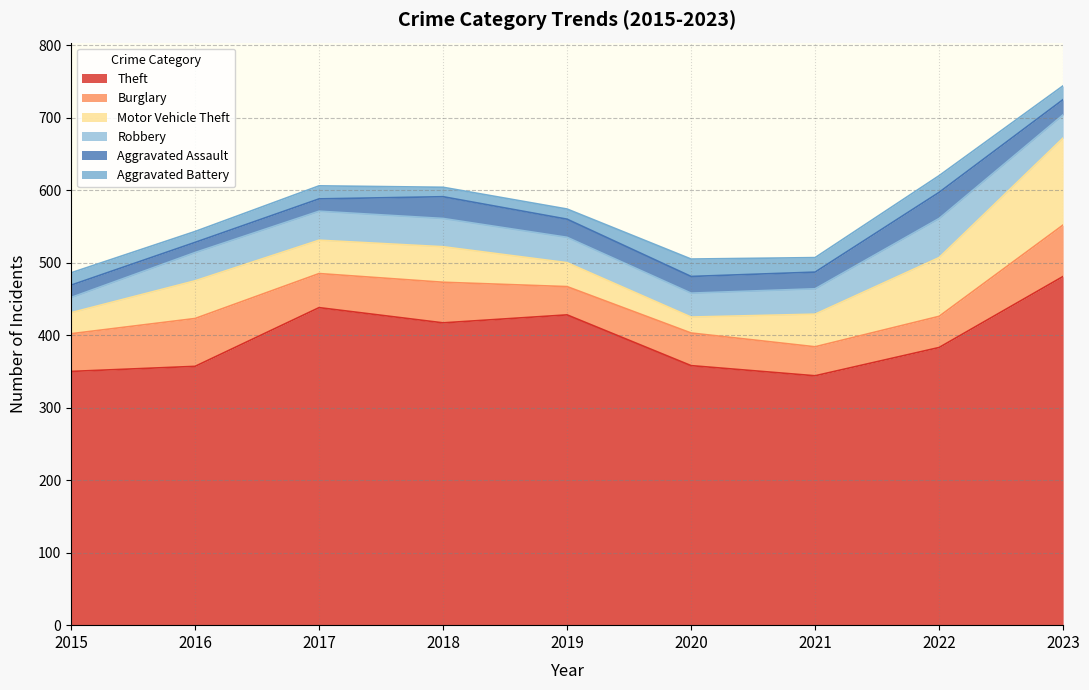

The value of Motor Vehicle Theft at 2018 is 49. True or false?

True